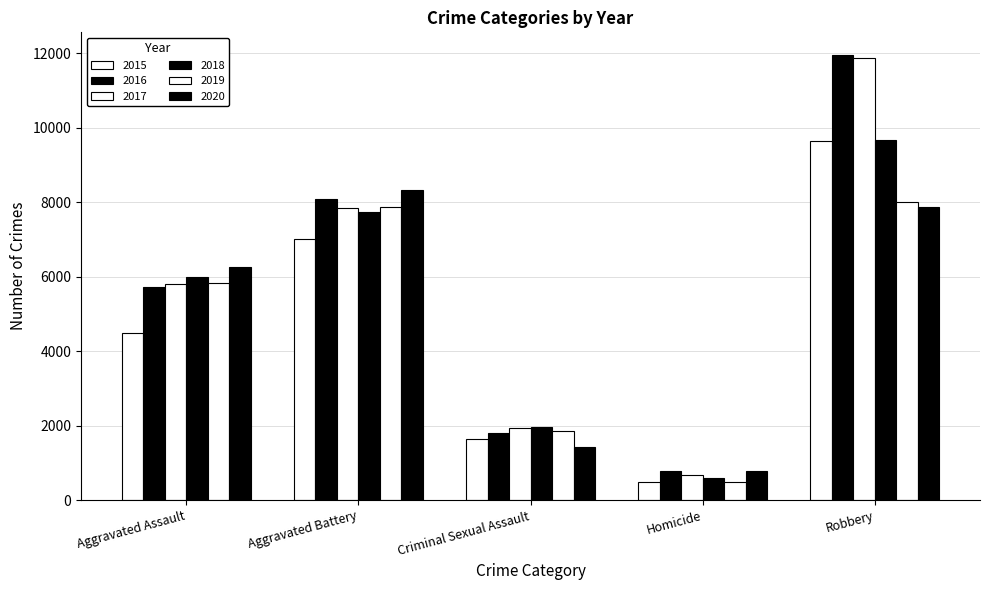

How many values in the 2020 series are below 6264?

2